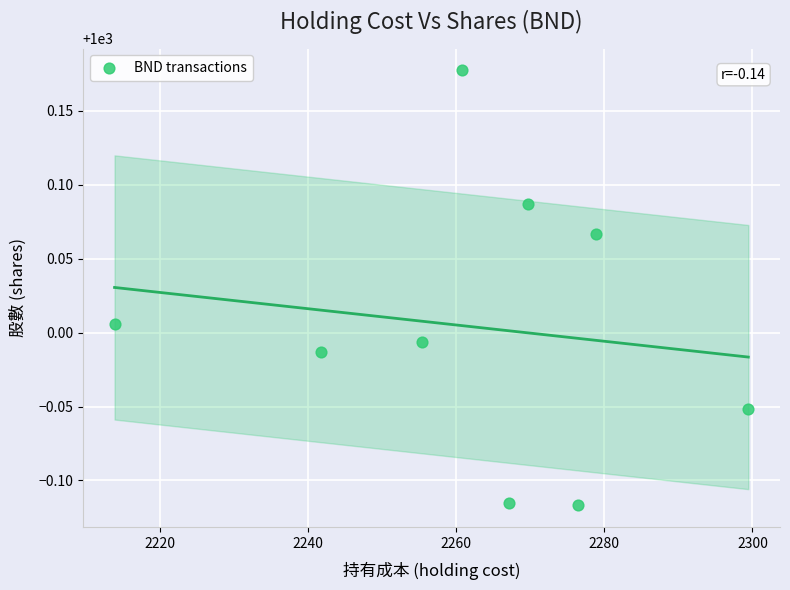

What is the range of X values (max minus min)?

85.6